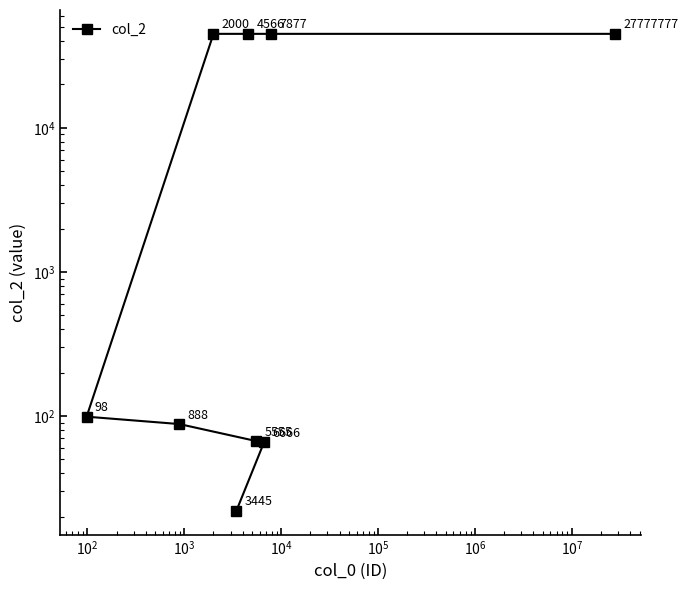

How many data points are less than 99?

4